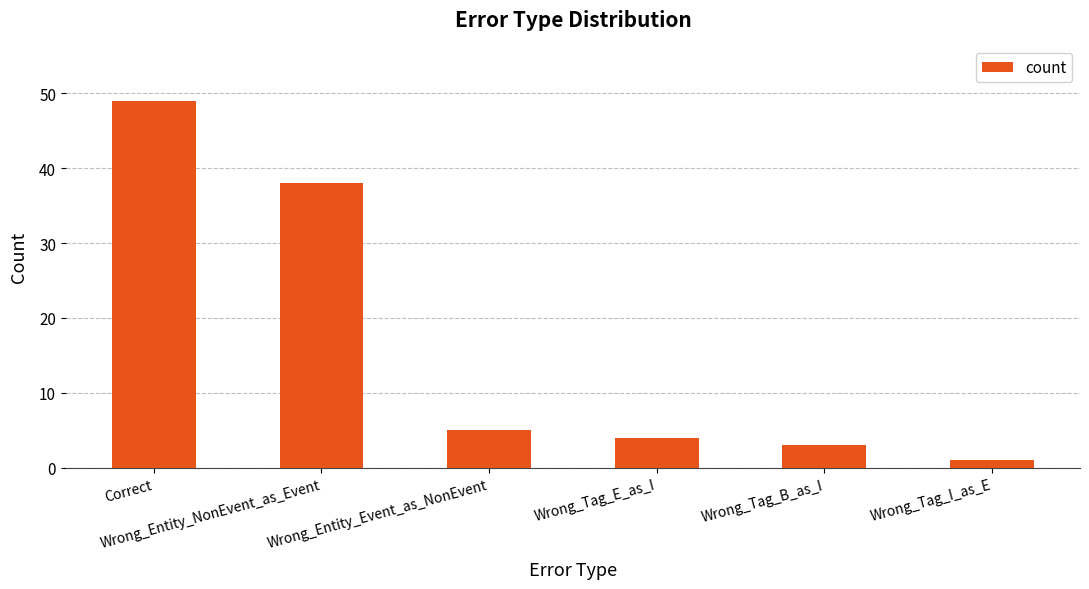

How many data points does each series have?

6